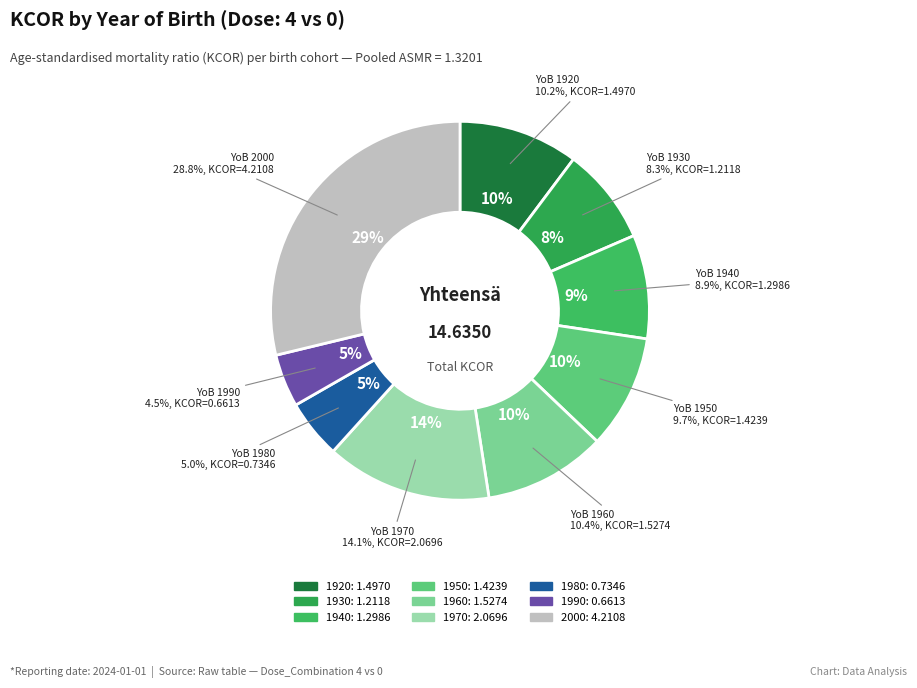

What is the total percentage of 2000 and 1970?

42.9%